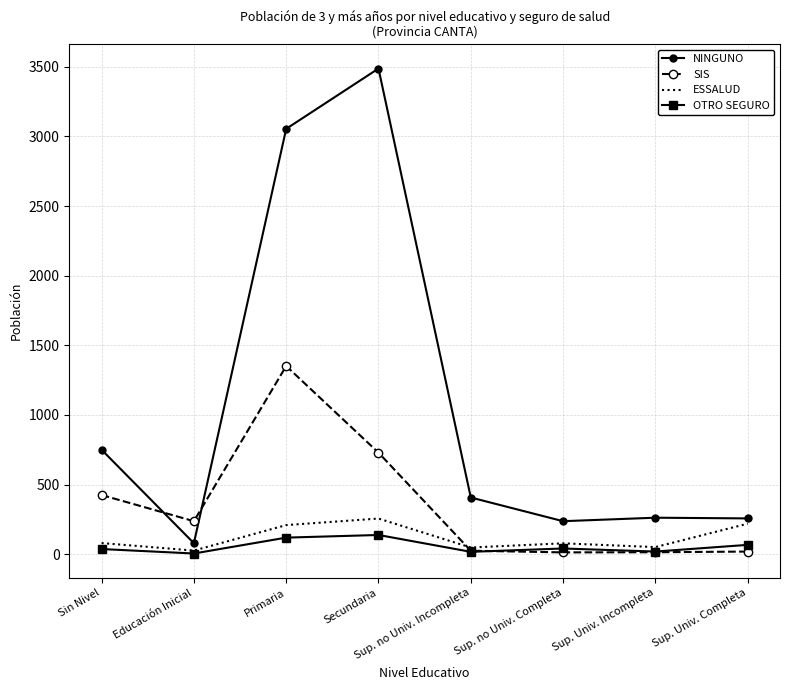

List the series in order of their peak value, highest first.

NINGUNO, SIS, ESSALUD, OTRO SEGURO